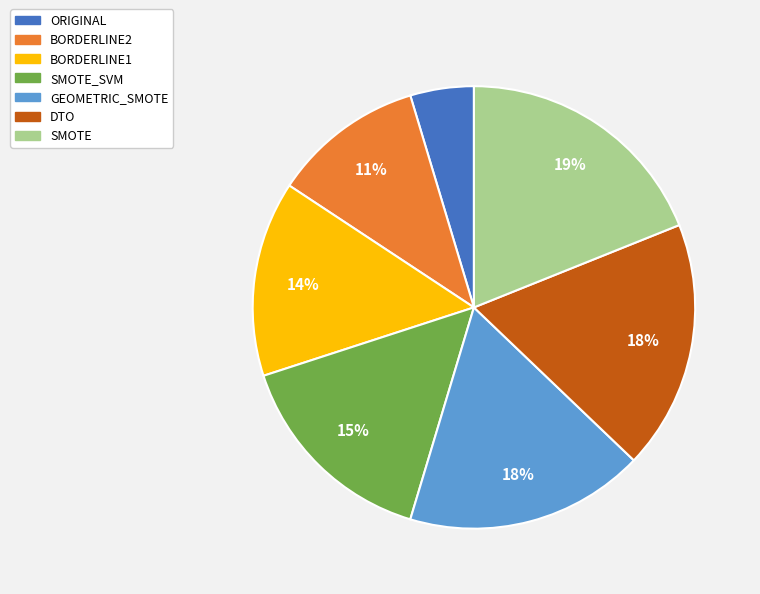

Is there a majority slice in this chart?

No